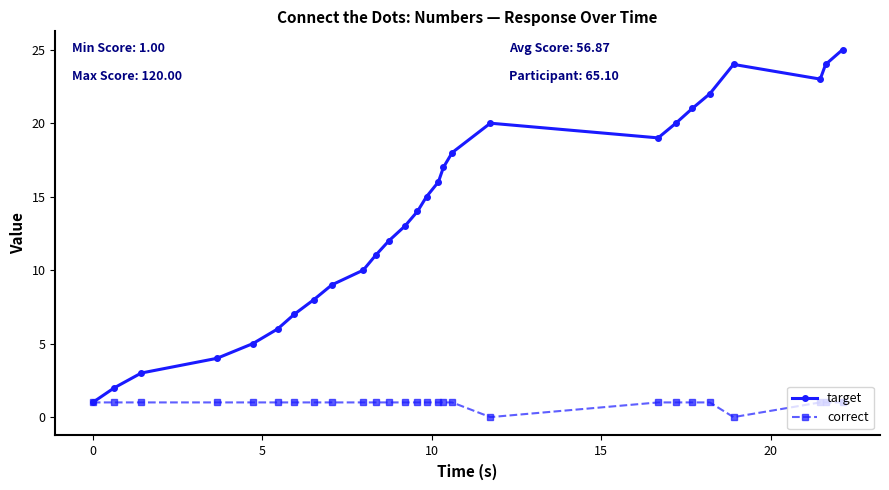

Rank the series by their maximum value, from highest to lowest.

target, correct